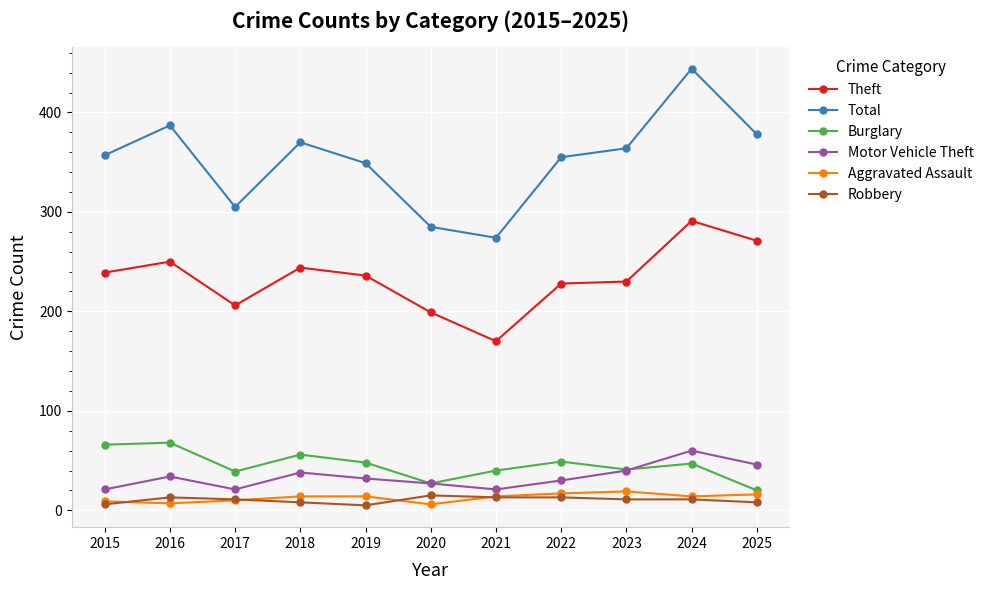

Which series has the widest spread of values?

Total